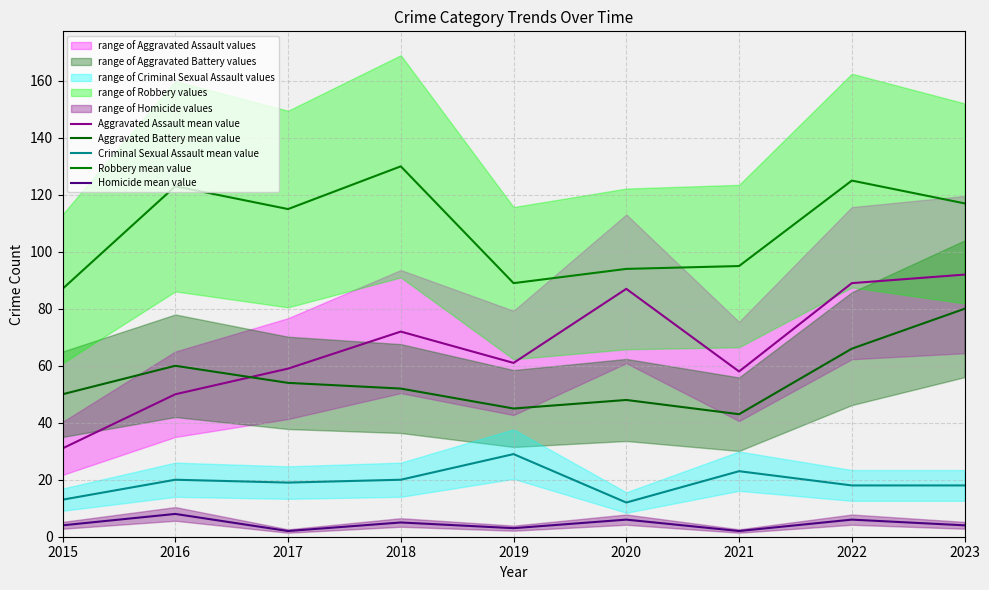

How many data points in Homicide mean value are less than 4?

3